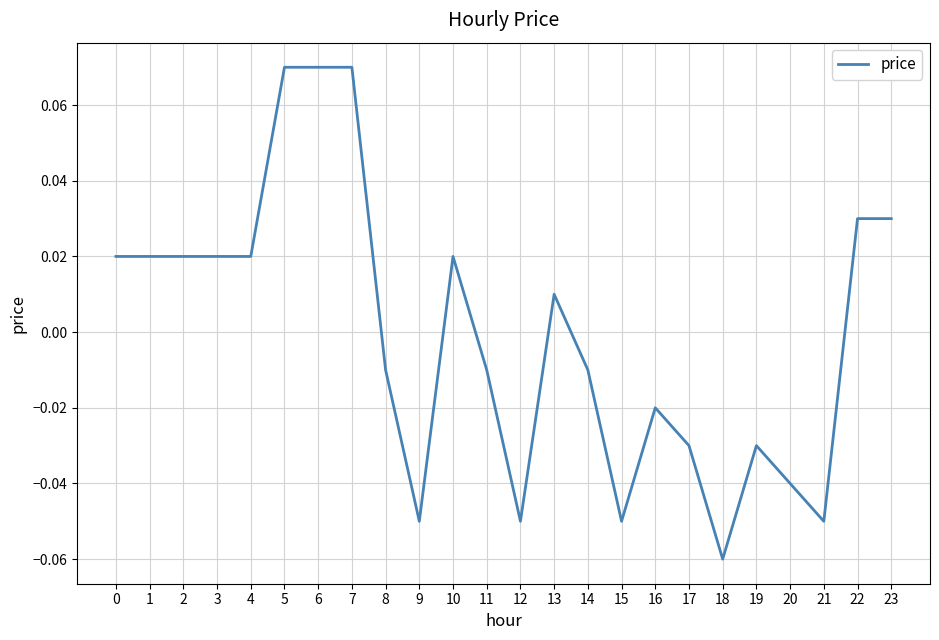

What is the change in value from 12 to 23?

+0.1